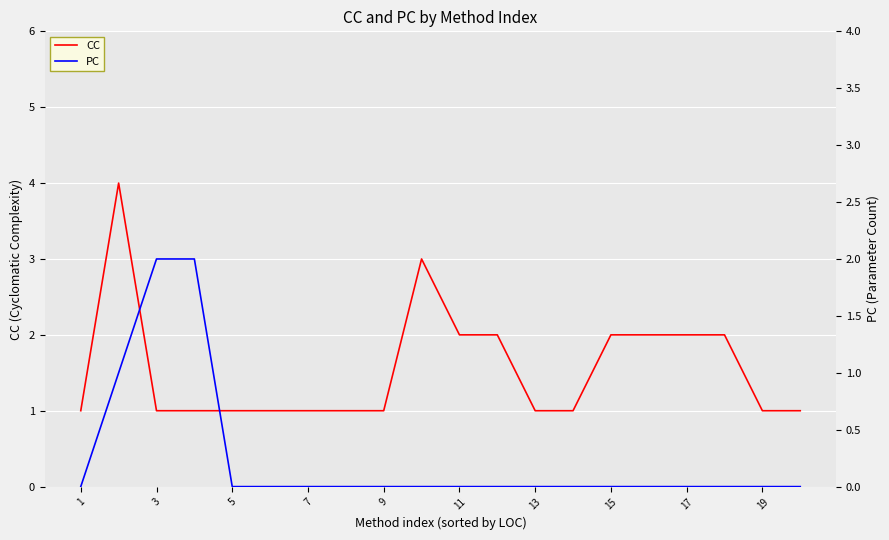

True or false: CC has a value of 3 at 17.

False